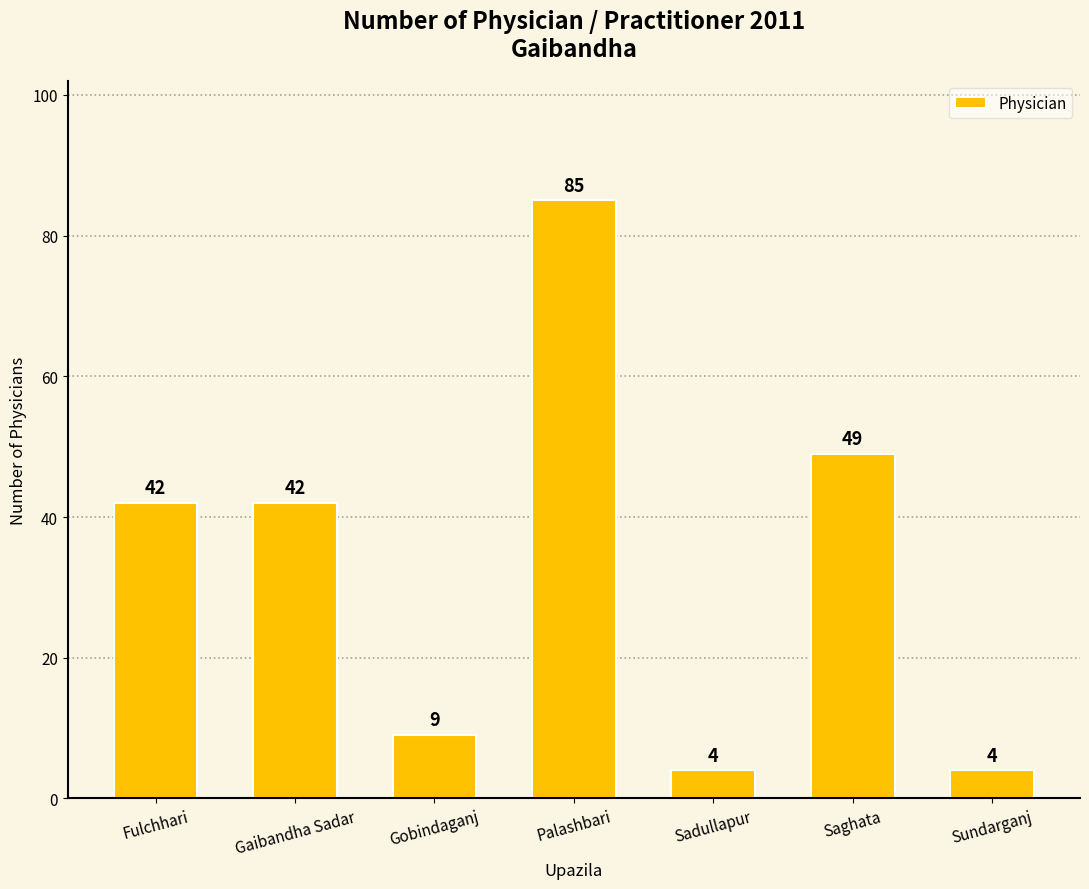

What is the label of the 3rd bar from the left?

Gobindaganj